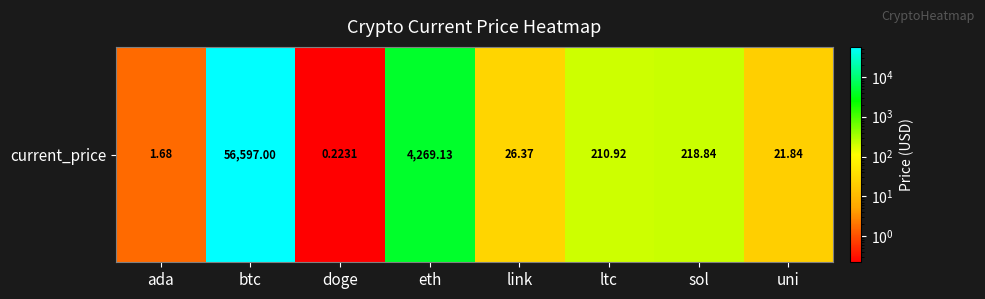

Which category has the lowest value across all series?

doge